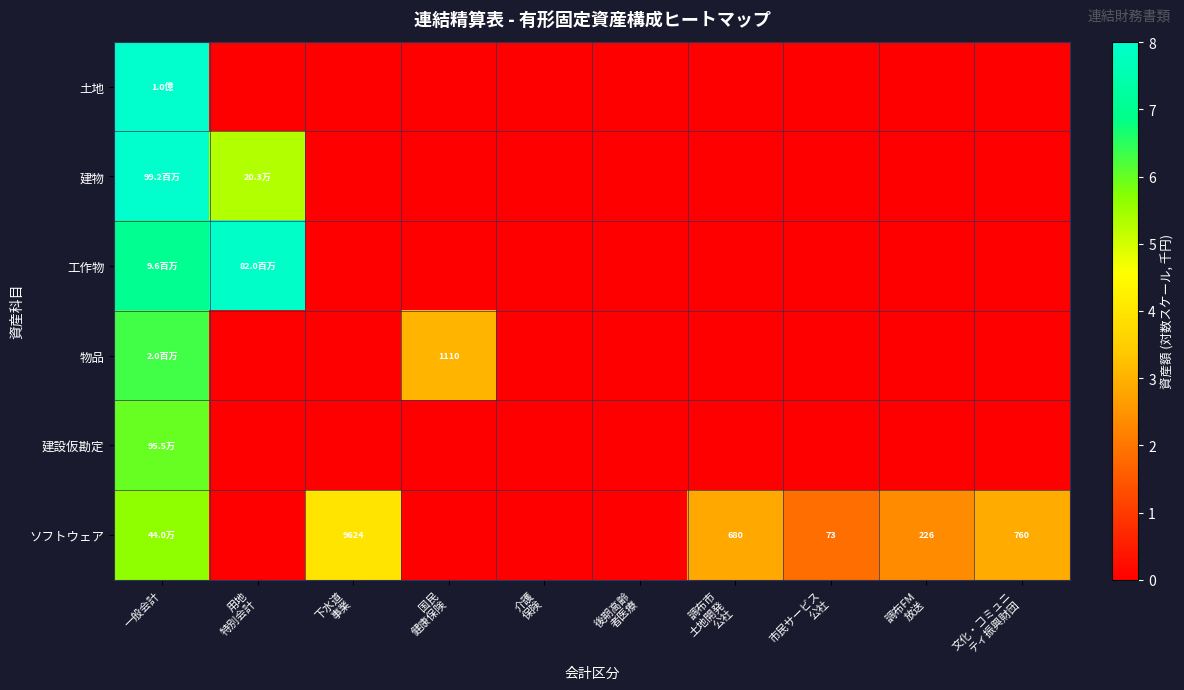

The 土地 series shows 5.4 at 国民 健康保険. True or false?

False